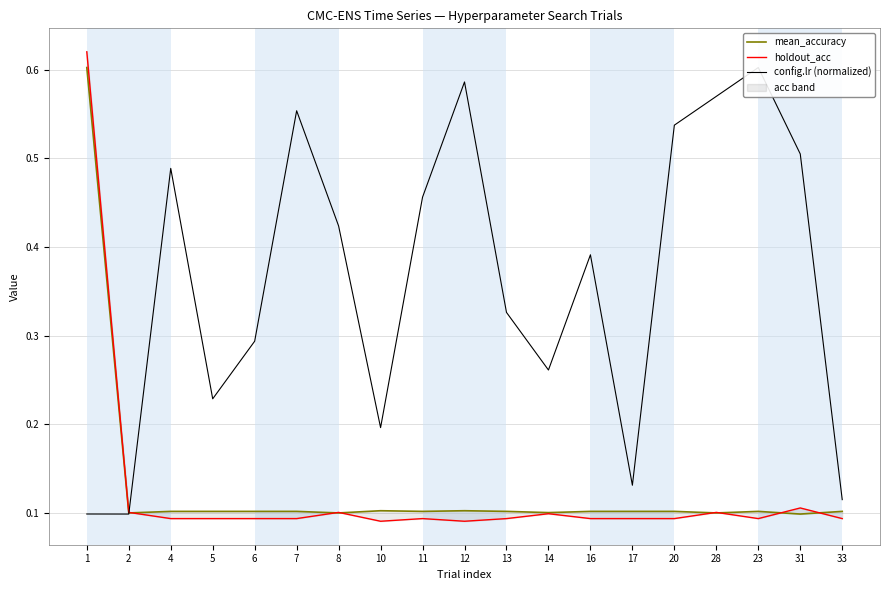

Reading right to left, list all the values displayed in this chart.

mean_accuracy: 0.1	0.1	0.1	0.1	0.1	0.1	0.1	0.1	0.1	0.1	0.1	0.1	0.1	0.1	0.1	0.1	0.1	0.1	0.6
holdout_acc: 0.1	0.1	0.1	0.1	0.1	0.1	0.1	0.1	0.1	0.1	0.1	0.1	0.1	0.1	0.1	0.1	0.1	0.1	0.6
config.lr (normalized): 0.1	0.5	0.6	0.6	0.5	0.1	0.4	0.3	0.3	0.6	0.5	0.2	0.4	0.6	0.3	0.2	0.5	0.1	0.1